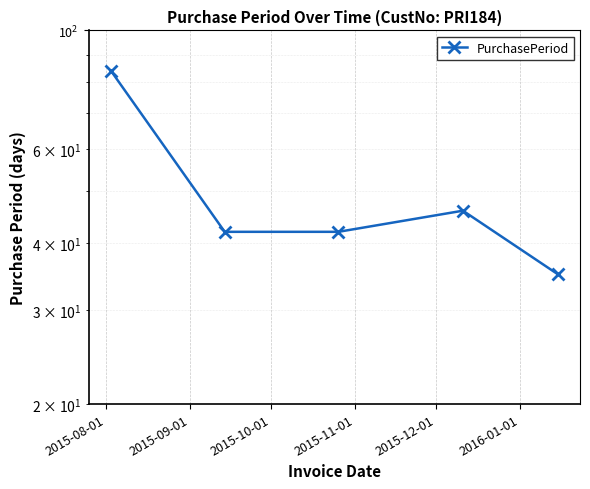

How many values exceed 42?

2